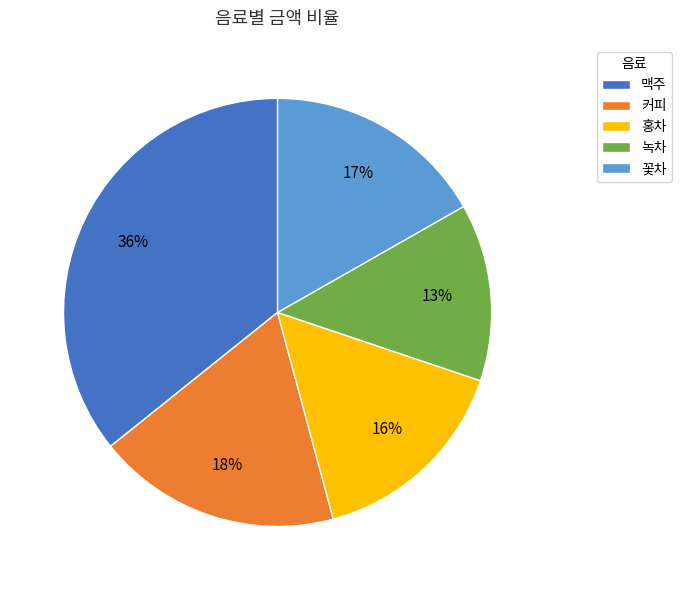

To the nearest percent, what is the average slice percentage?

20%